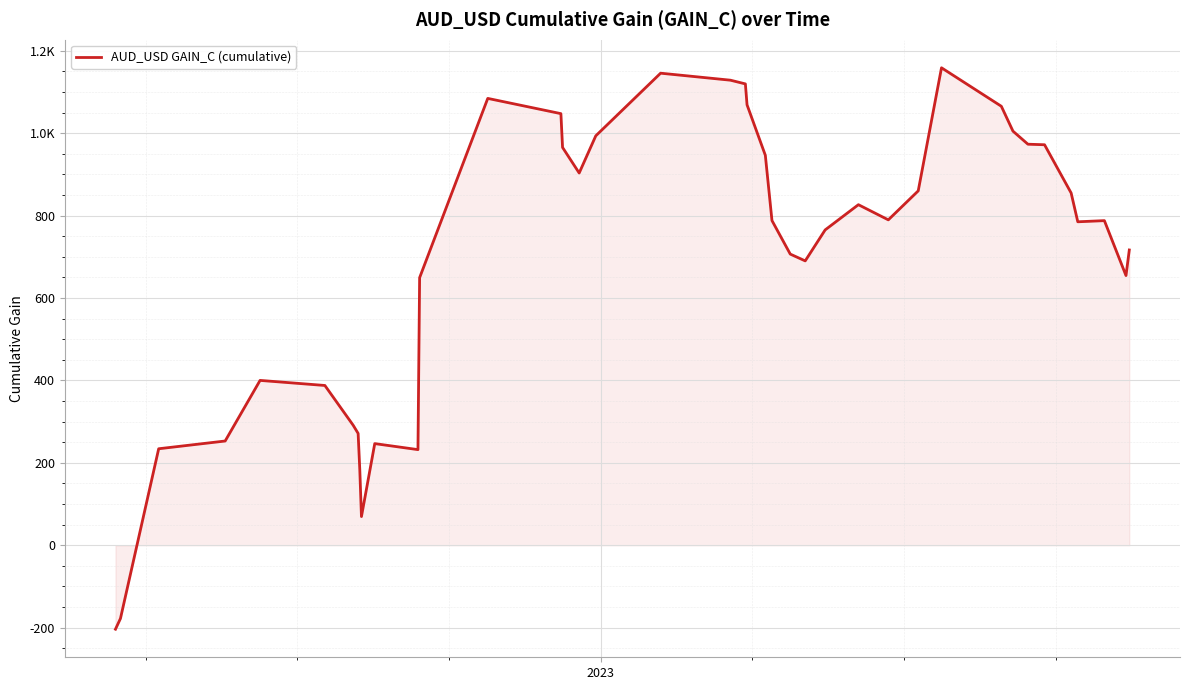

Is this an area chart (filled region under the line)?

Yes